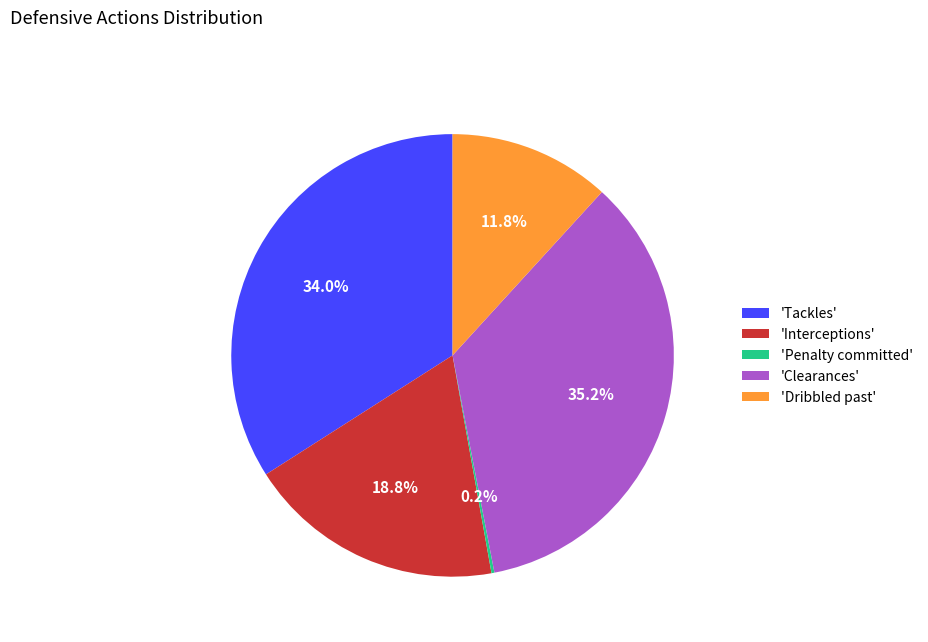

What portion of the pie excludes 'Clearances'?

64.8%